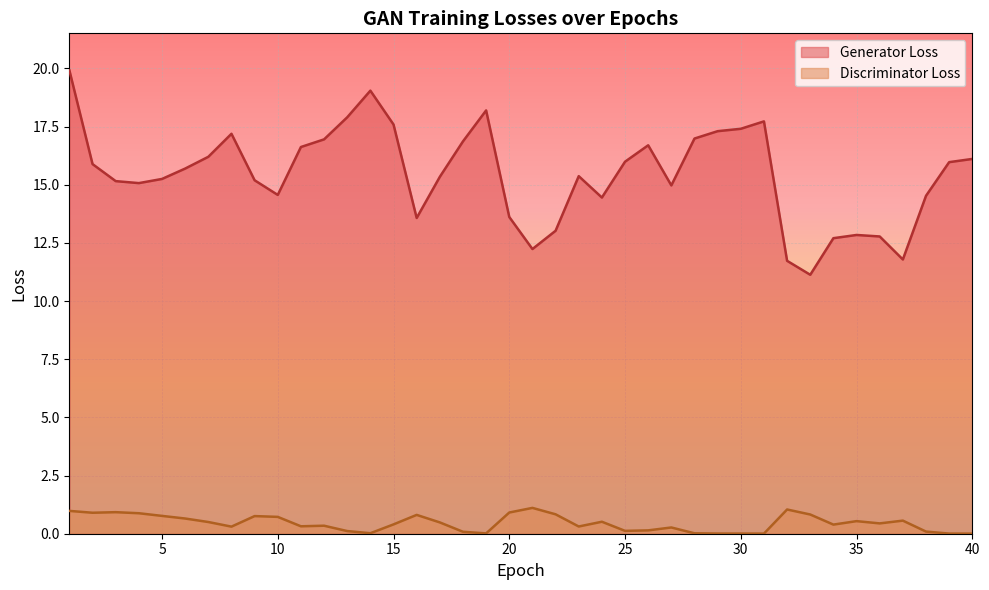

At which label does Generator Loss reach its peak?

1